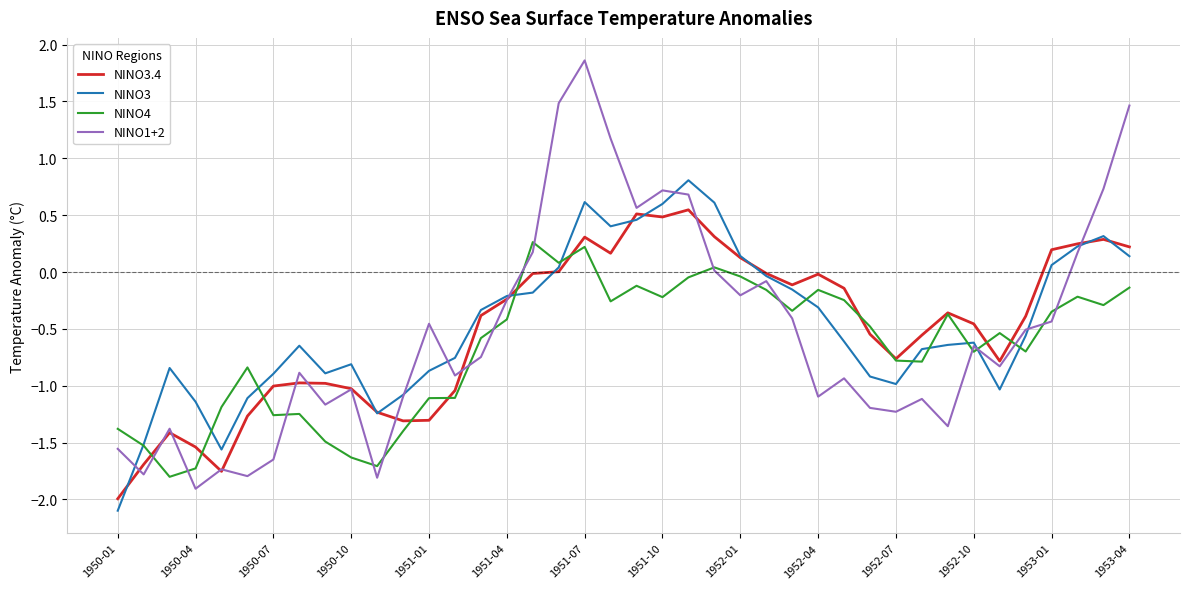

List the series in order of their peak value, highest first.

NINO1+2, NINO3, NINO3.4, NINO4